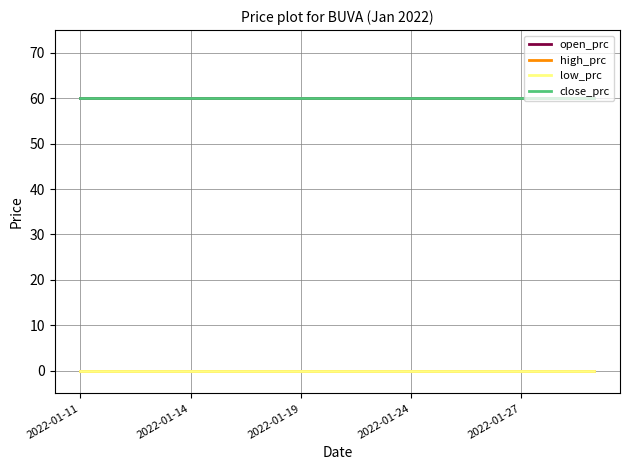

Does the chart have visible grid lines?

Yes